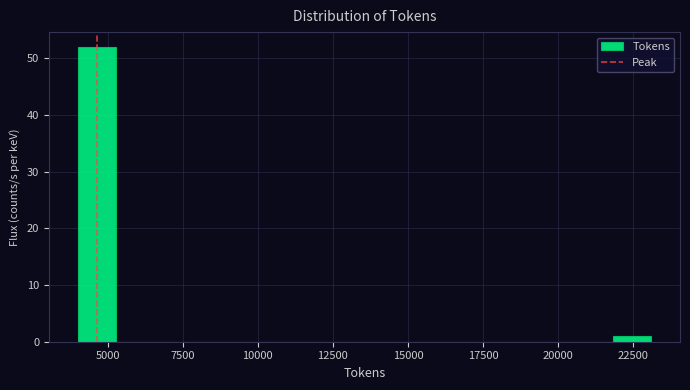

Read against the x-axis, roughly where is the centre of the tallest bar?

4500